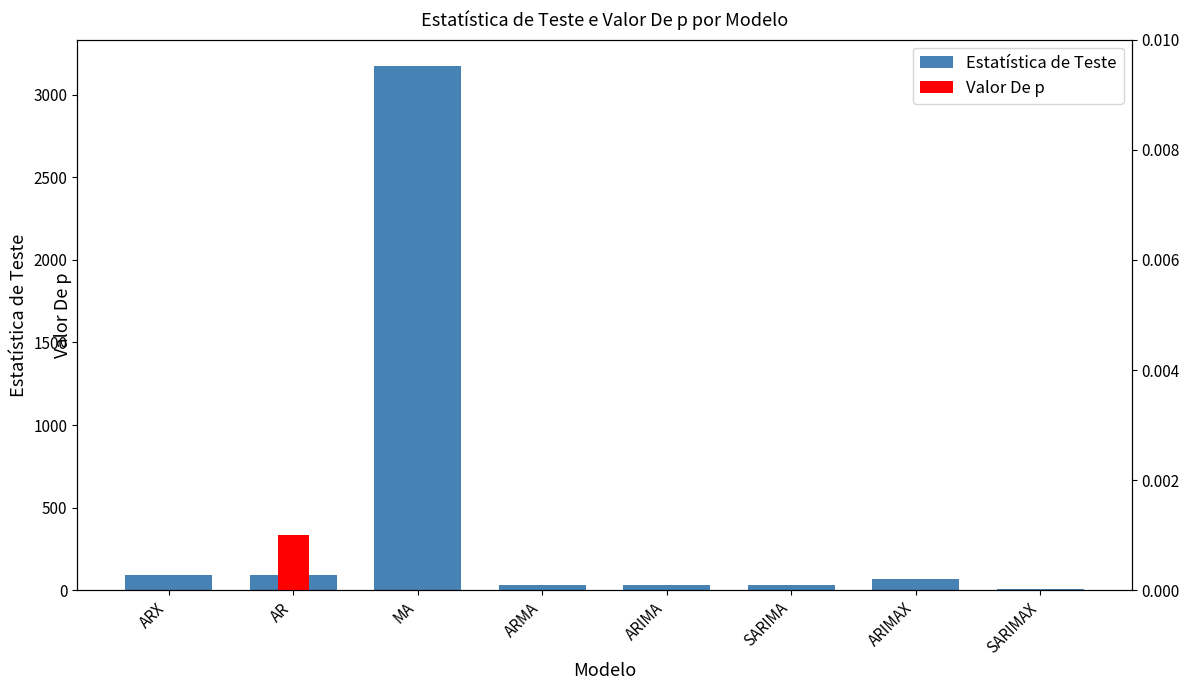

What is the total value across all series at MA?

3172.6